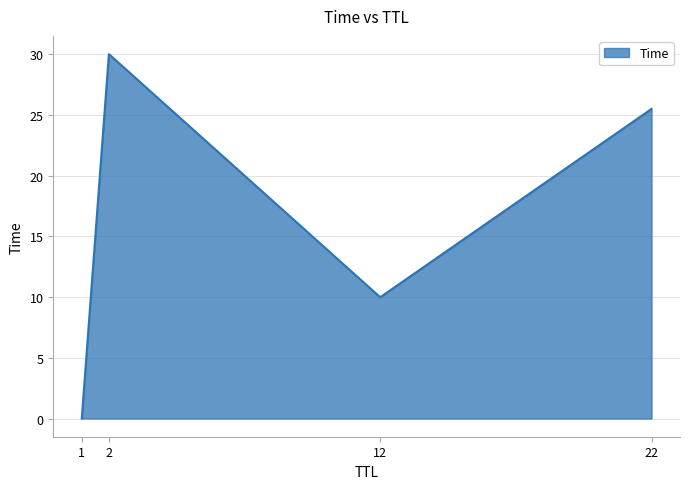

List the labels in order of value, largest first.

2, 22, 12, 1